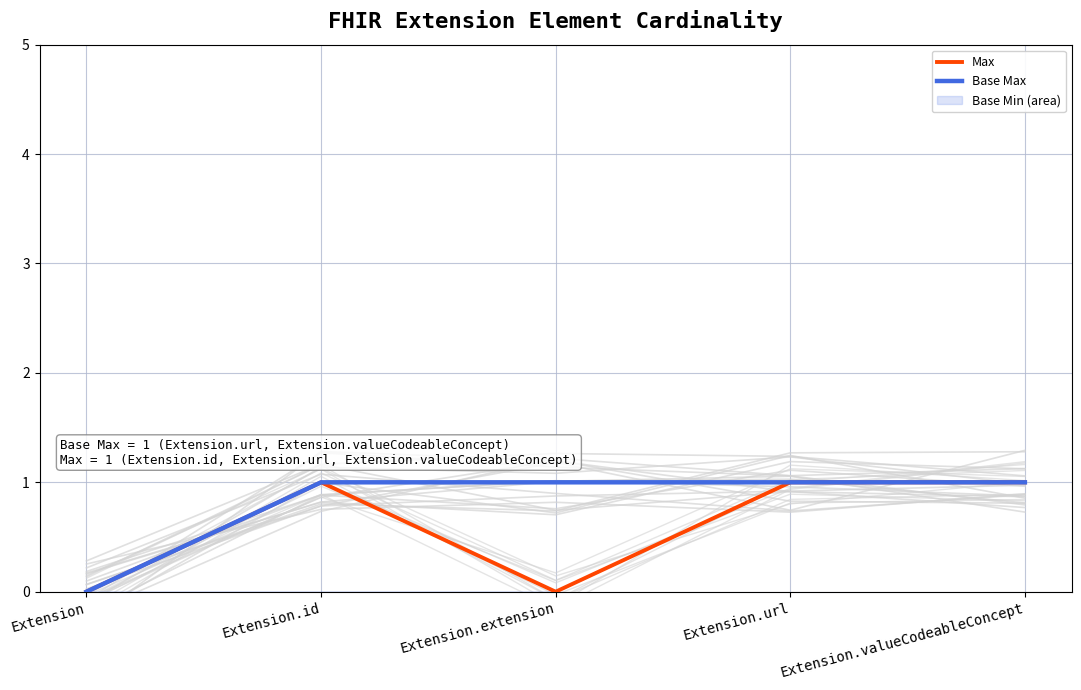

Which series has the largest range (max minus min)?

Max